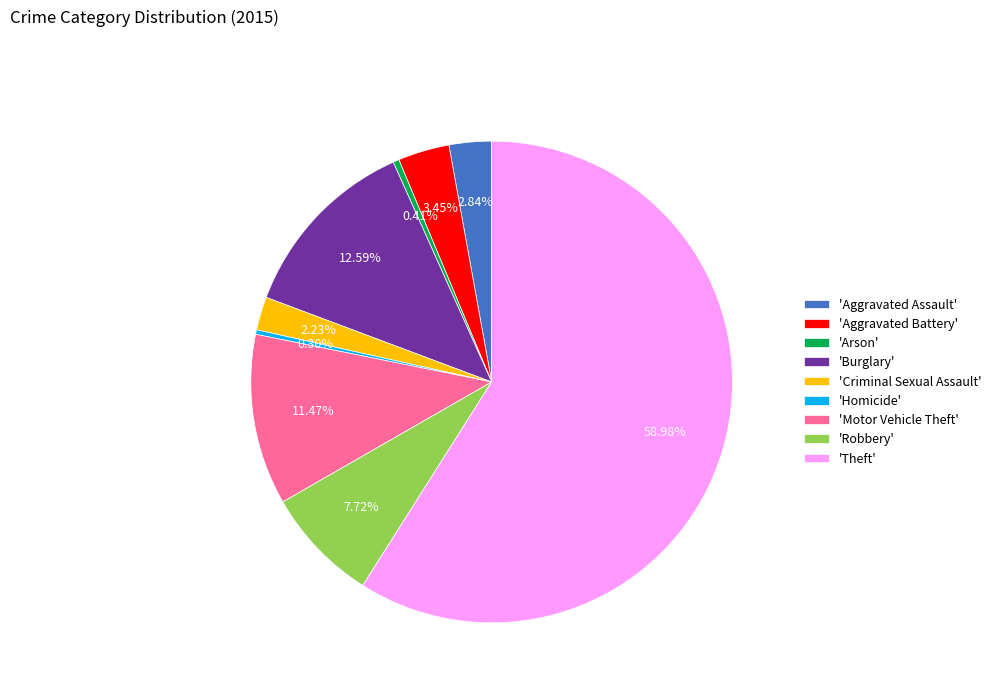

To the nearest percent, what is the difference between the largest and smallest slice percentages?

59%